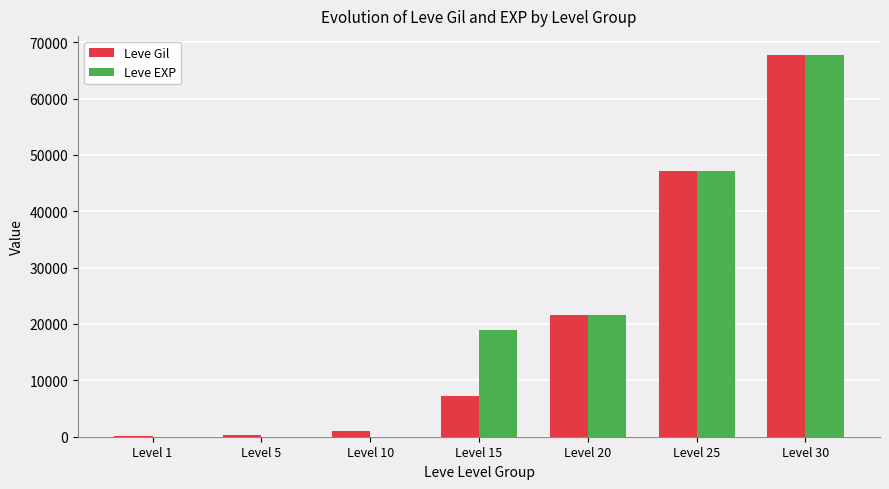

What is the highest value of the Leve Gil series?

67730